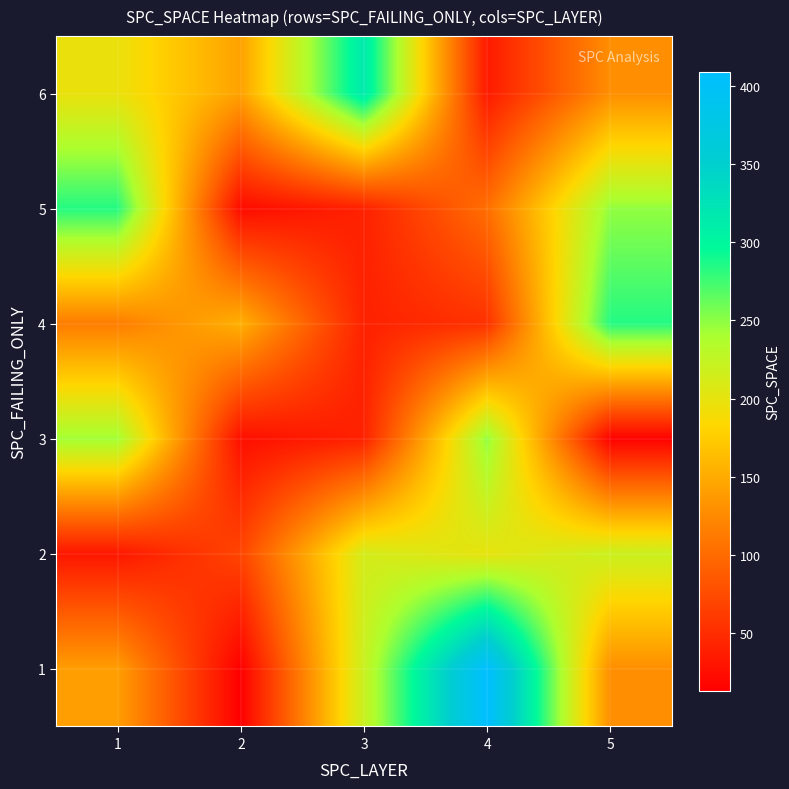

How many data points does each series have?

5